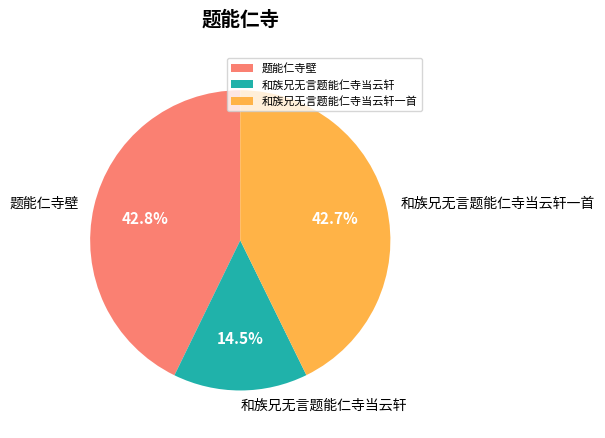

To the nearest percent, what is the difference between the 和族兄无言题能仁寺当云轩一首 and 和族兄无言题能仁寺当云轩 slice percentages?

28%